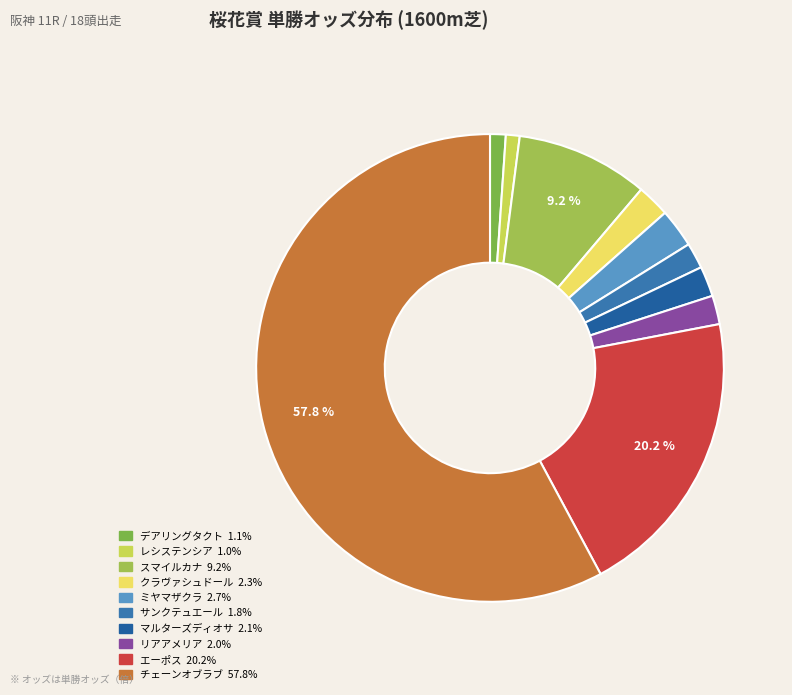

What is the change in value from スマイルカナ to チェーンオブラブ?

+188.8